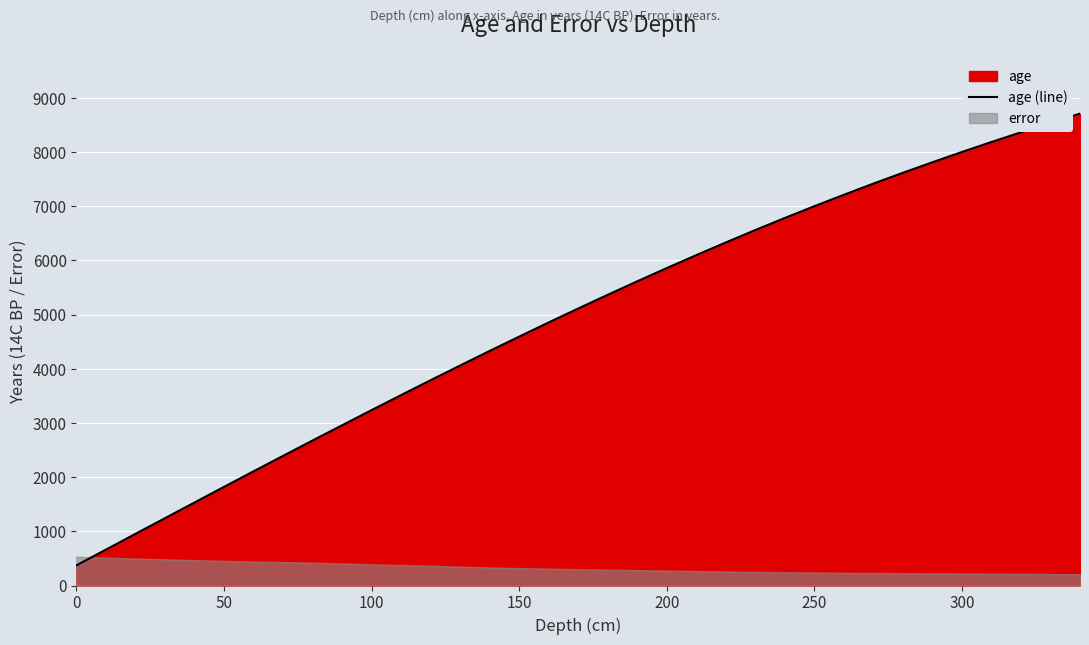

How many lines are shown in the chart?

1